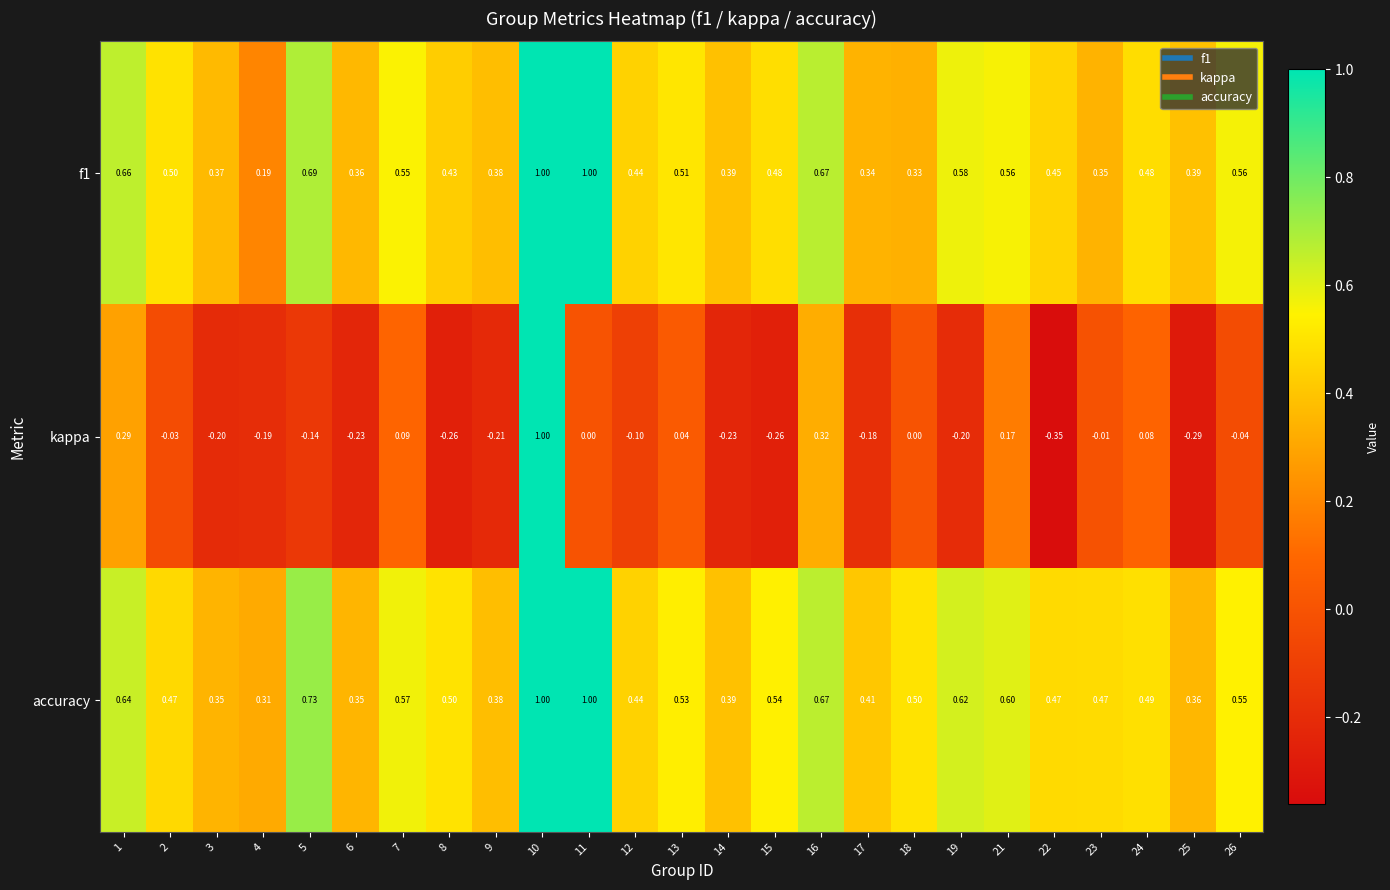

Is the value of f1 at 6 greater than the value of kappa at 7?

Yes